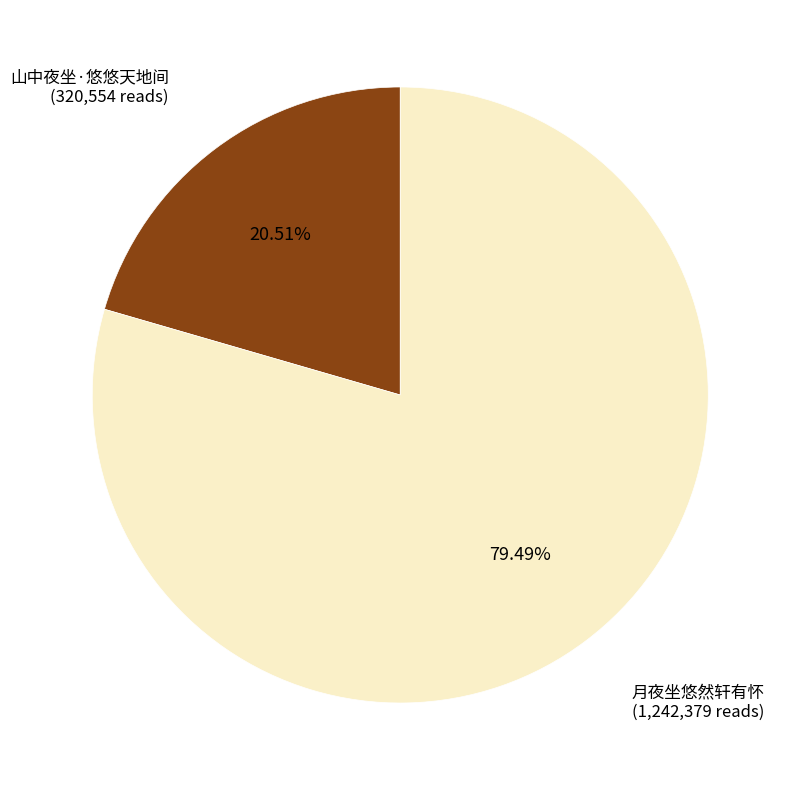

To the nearest percent, what is the difference between the 山中夜坐·悠悠天地间 and 月夜坐悠然轩有怀 slice percentages?

59%